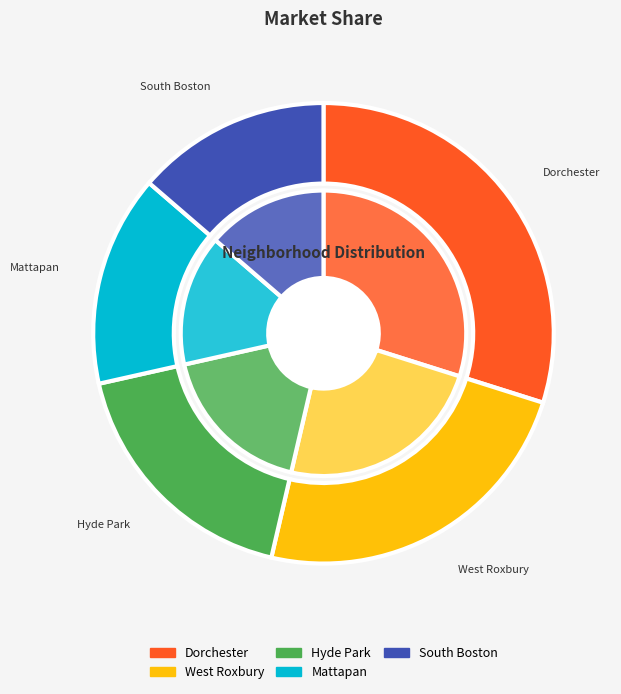

To the nearest percent, what percentage of the pie is Mattapan?

15%